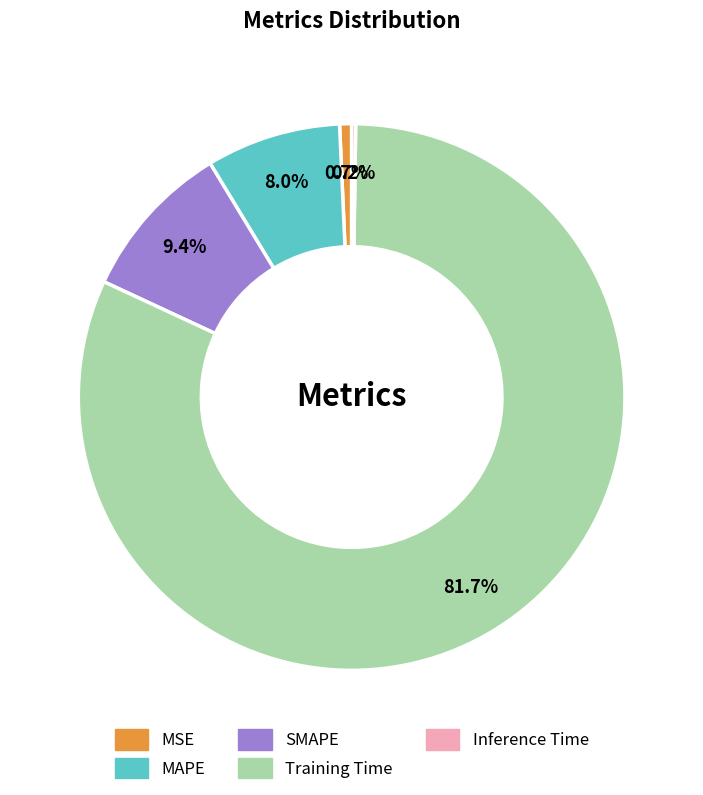

Which category accounts for the majority?

Training Time